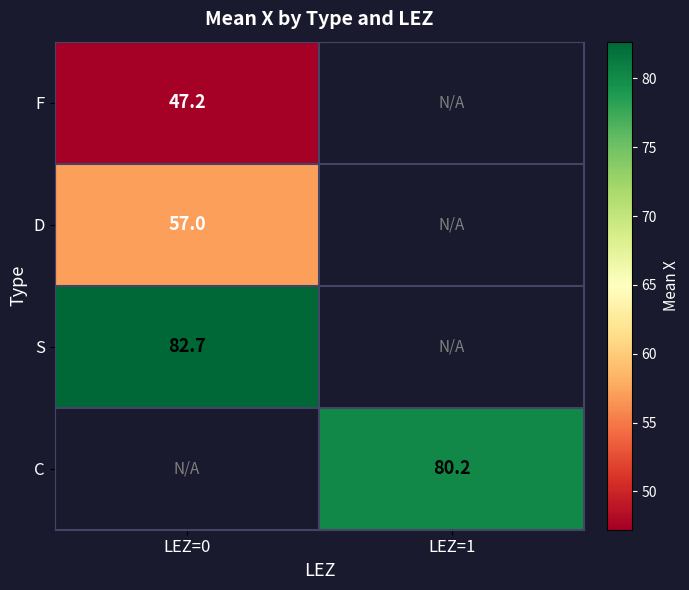

At which label does F reach its peak?

LEZ=0